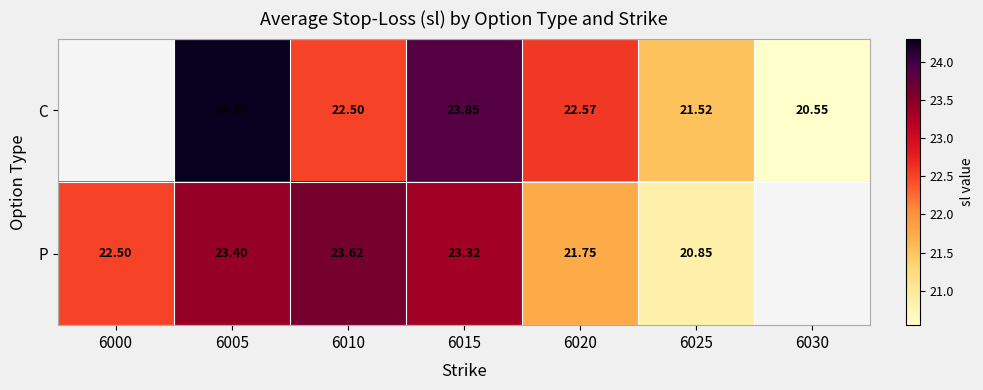

The value of P at 6020 is 30.8. True or false?

False